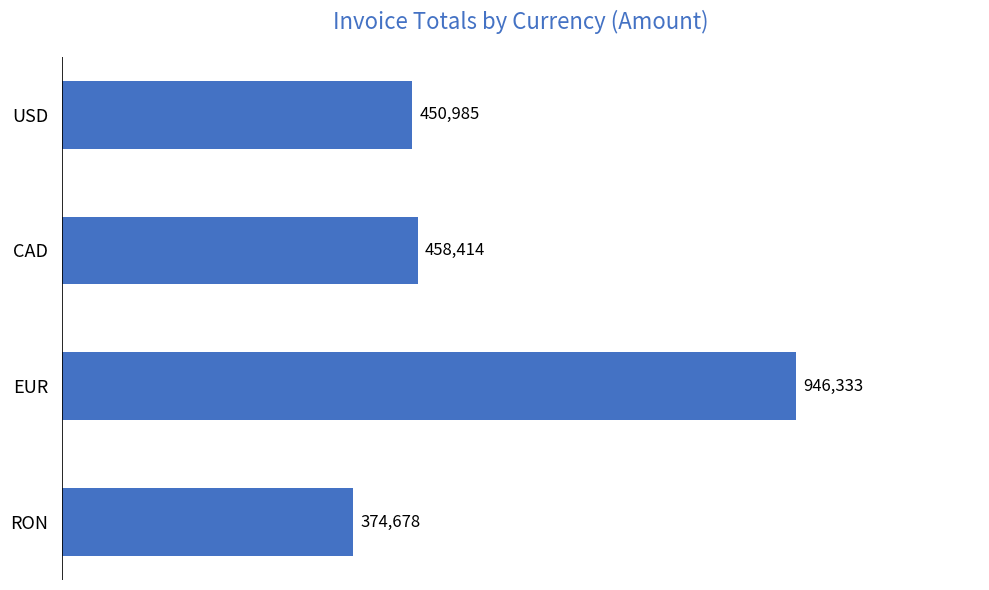

What is the maximum value shown in the chart?

946333